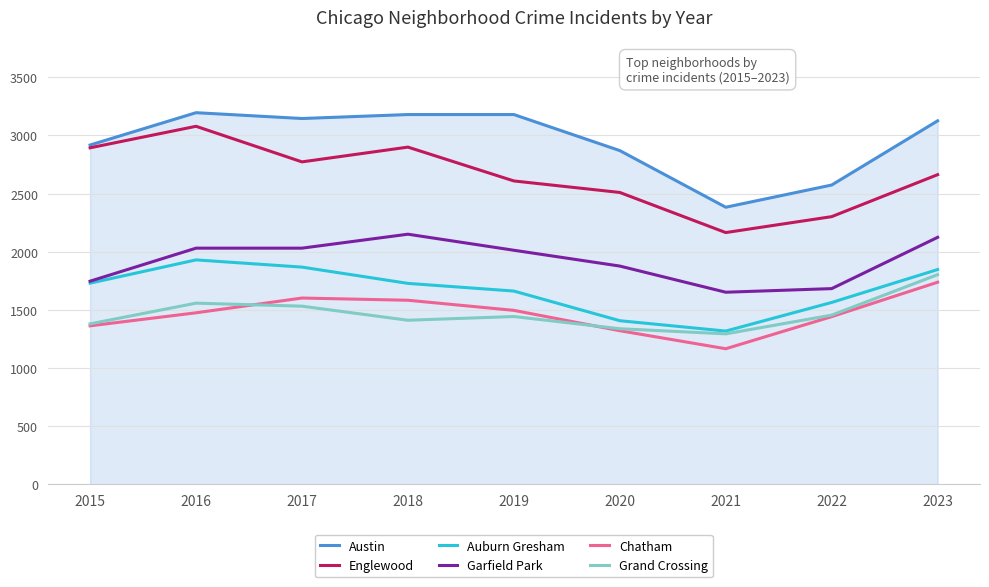

Count the number of data series in this chart.

6